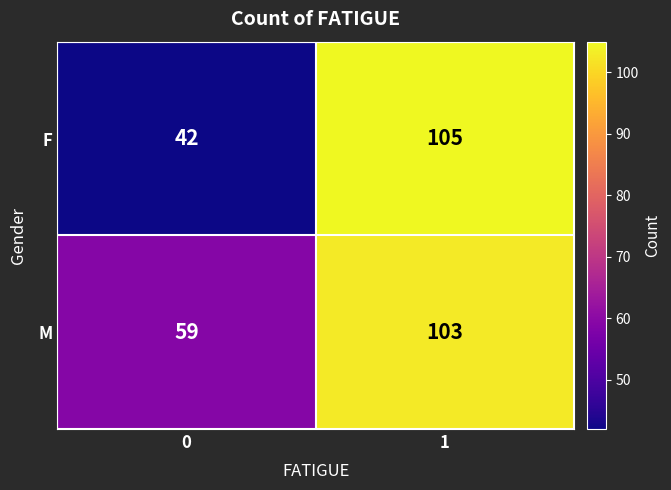

Rank the series by their maximum value, from lowest to highest.

M, F